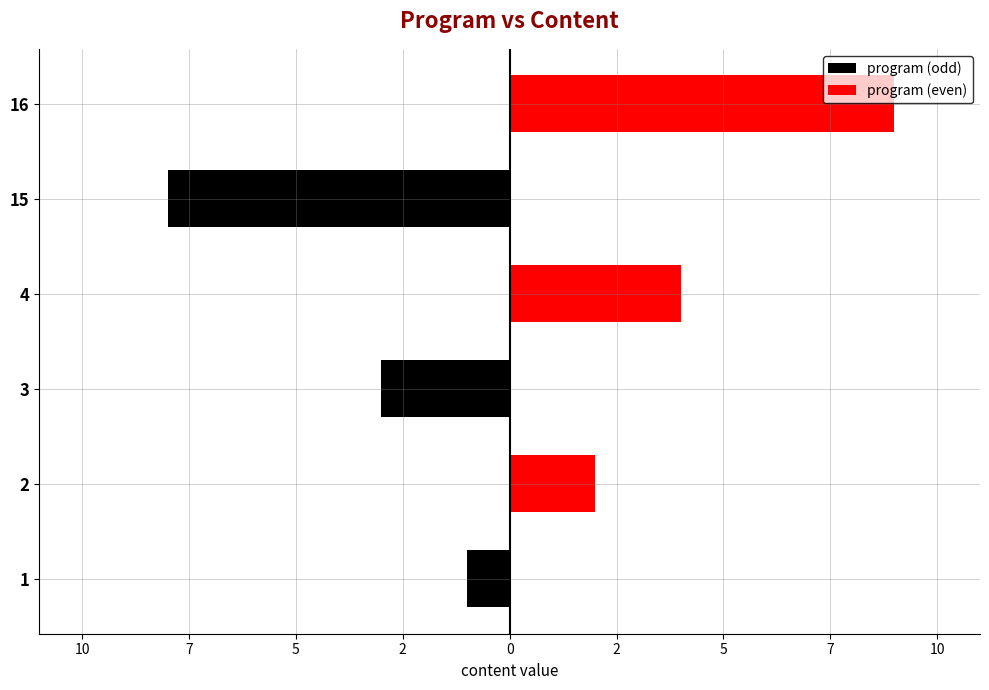

What are all the series names shown in the legend?

program (odd), program (even)